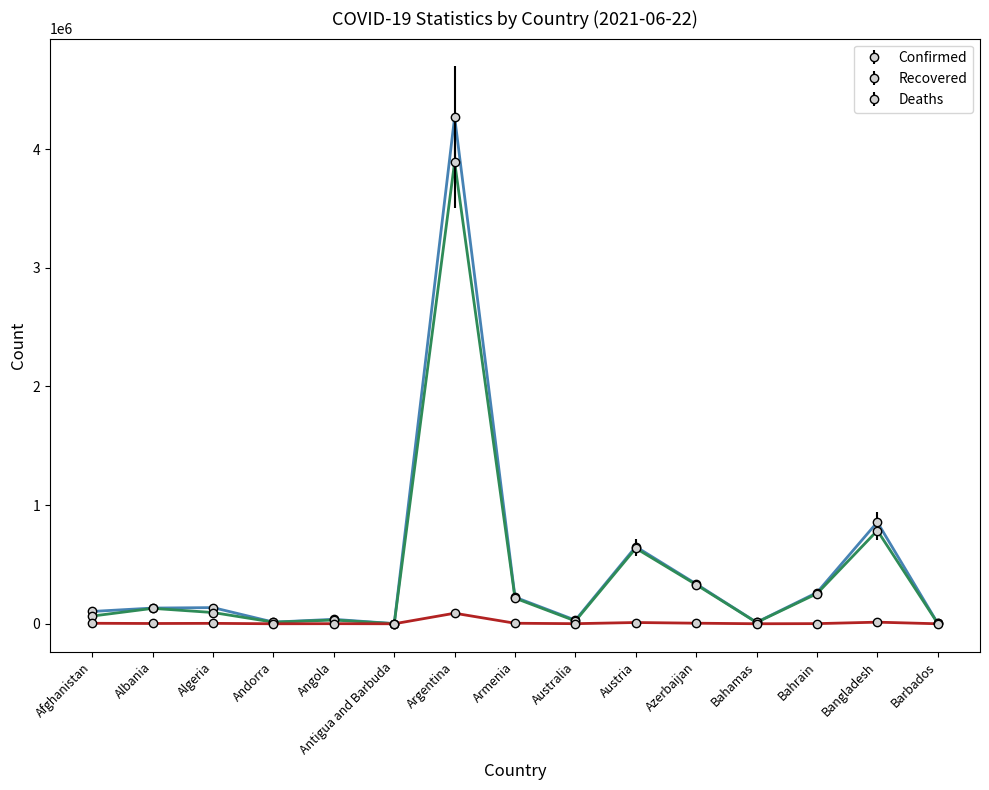

What is the minimum value for Deaths?

42